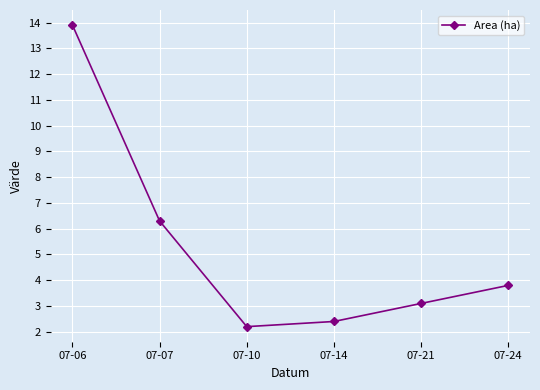

What is the sum of the values at 07-06 and 07-14?

16.3